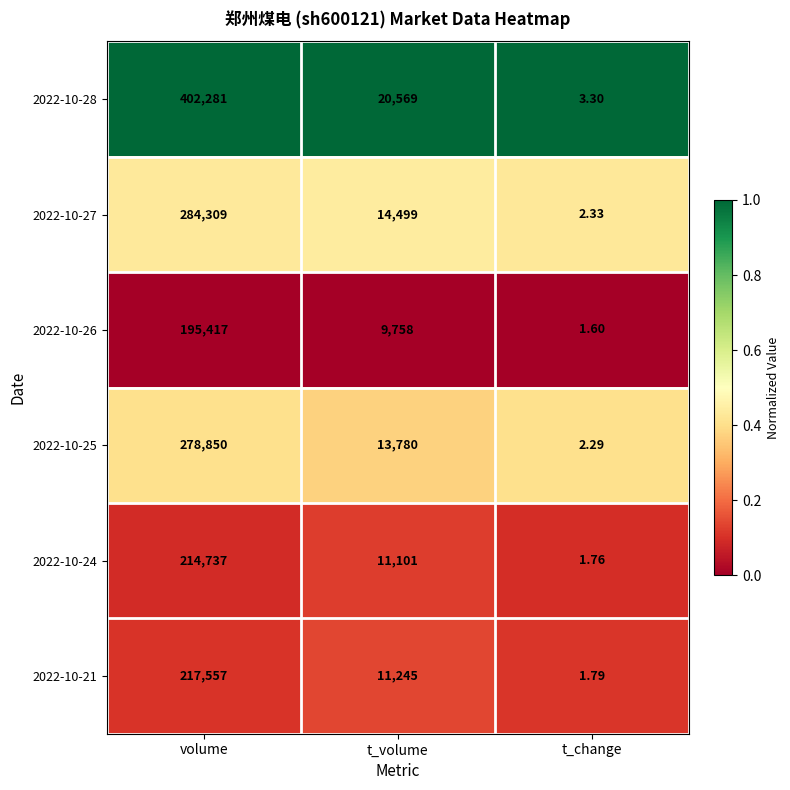

At which category does the chart reach its peak across all series?

volume